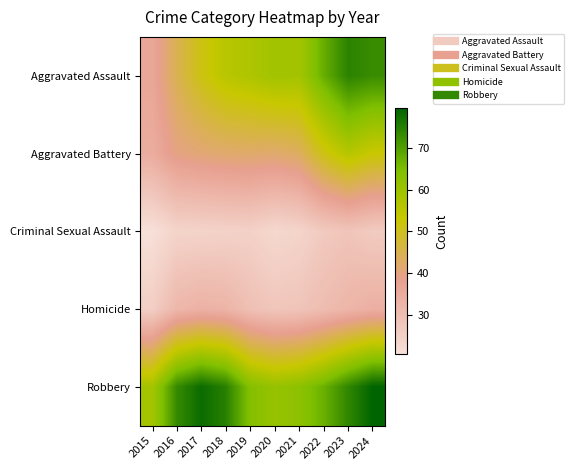

Reading left to right, transcribe all the data shown in this chart.

Aggravated Assault: 2015=36.2	2016=44.6	2017=51.1	2018=55.5	2019=57.1	2020=59.2	2021=58.8	2022=67.5	2023=74.5	2024=72.9
Aggravated Battery: 2015=34.8	2016=39.6	2017=41.0	2018=41.8	2019=42.1	2020=41.7	2021=43.2	2022=51.0	2023=56.1	2024=52.7
Criminal Sexual Assault: 2015=20.5	2016=23.8	2017=24.0	2018=24.4	2019=24.6	2020=22.7	2021=23.7	2022=26.6	2023=27.9	2024=26.3
Homicide: 2015=25.4	2016=31.8	2017=33.3	2018=32.6	2019=29.4	2020=27.6	2021=28.2	2022=30.2	2023=32.3	2024=33.9
Robbery: 2015=58.6	2016=73.2	2017=78.2	2018=74.9	2019=64.0	2020=61.0	2021=62.5	2022=67.2	2023=73.9	2024=79.6